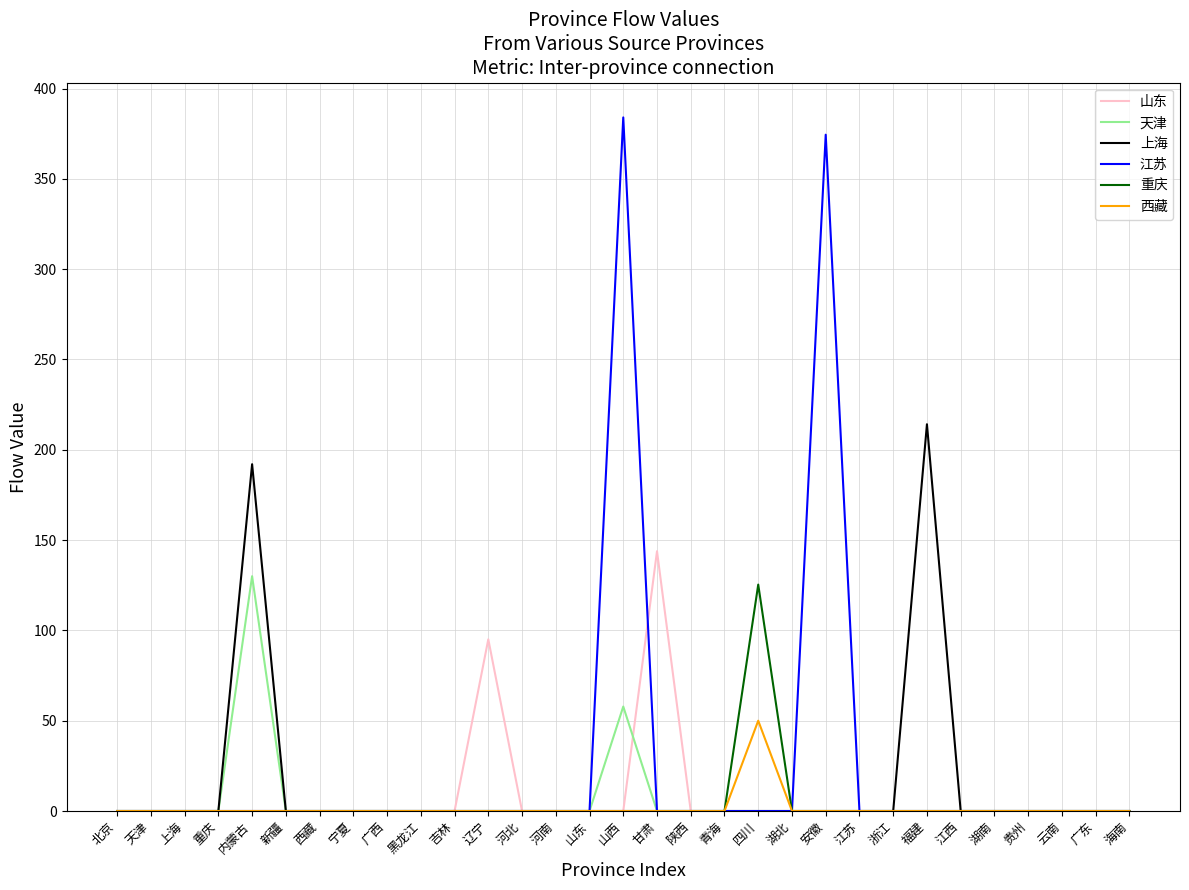

The 重庆 series shows 0.0 at 山东. True or false?

True